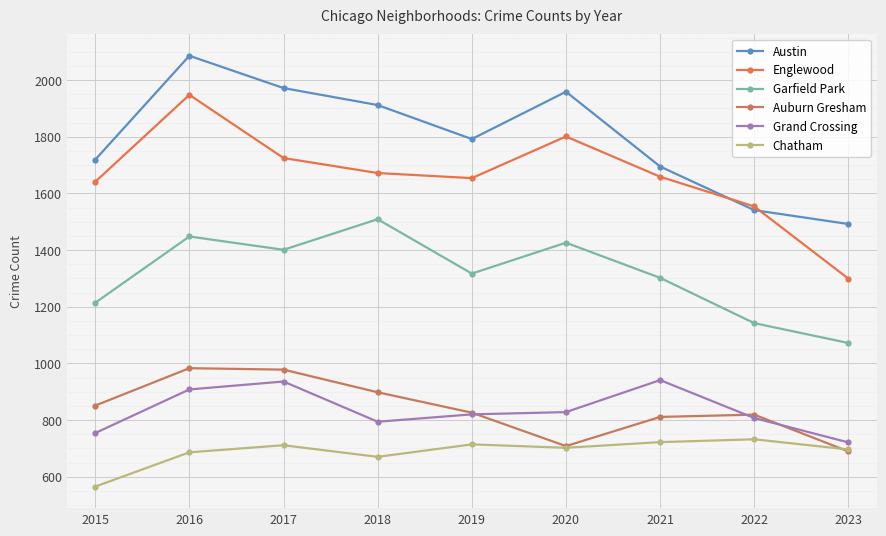

What is the sum of all Auburn Gresham values?

7563